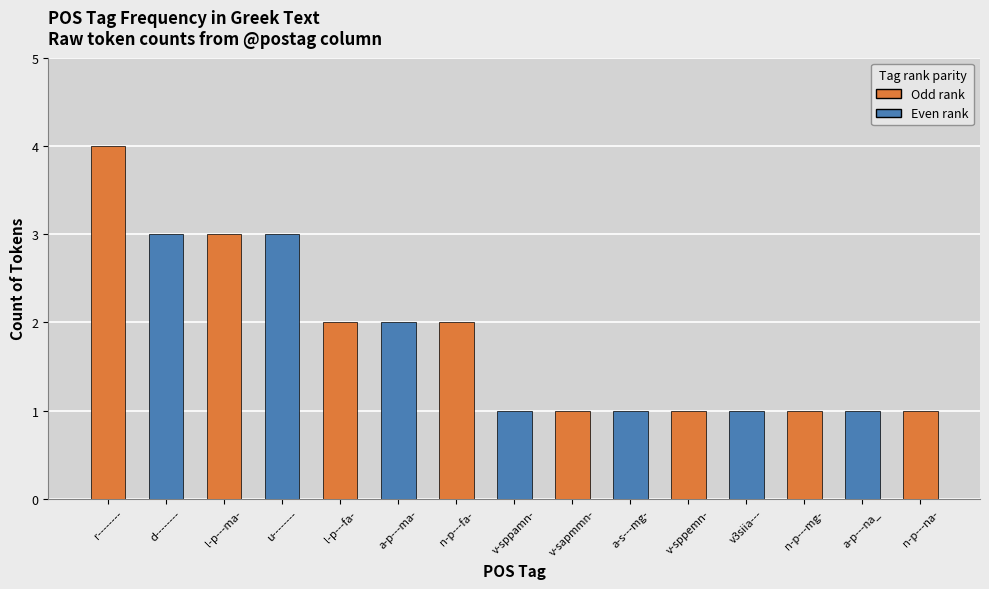

Reading right to left, list all the values displayed in this chart.

n-p---na-=1	a-p---na_=1	n-p---mg-=1	v3siia---=1	v-sppemn-=1	a-s---mg-=1	v-sapmmn-=1	v-sppamn-=1	n-p---fa-=2	a-p---ma-=2	l-p---fa-=2	u--------=3	l-p---ma-=3	d--------=3	r--------=4